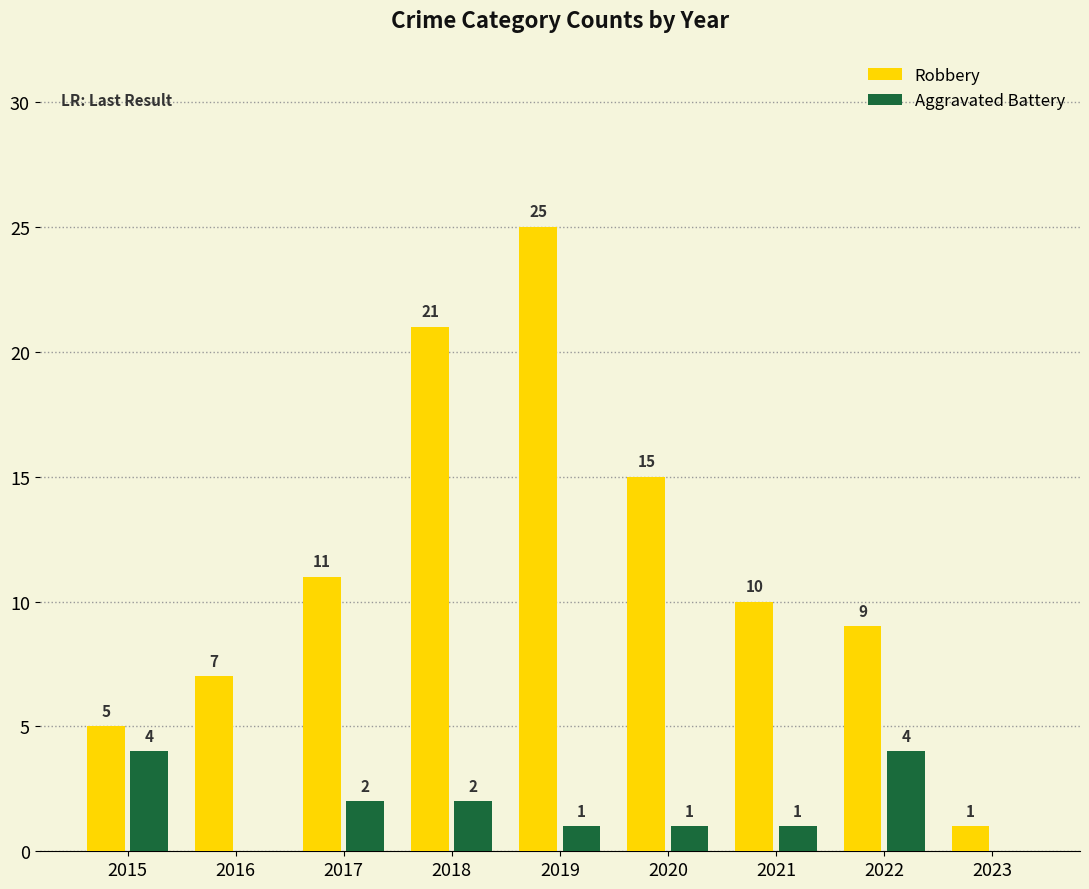

The Robbery series shows 13 at 2021. True or false?

False